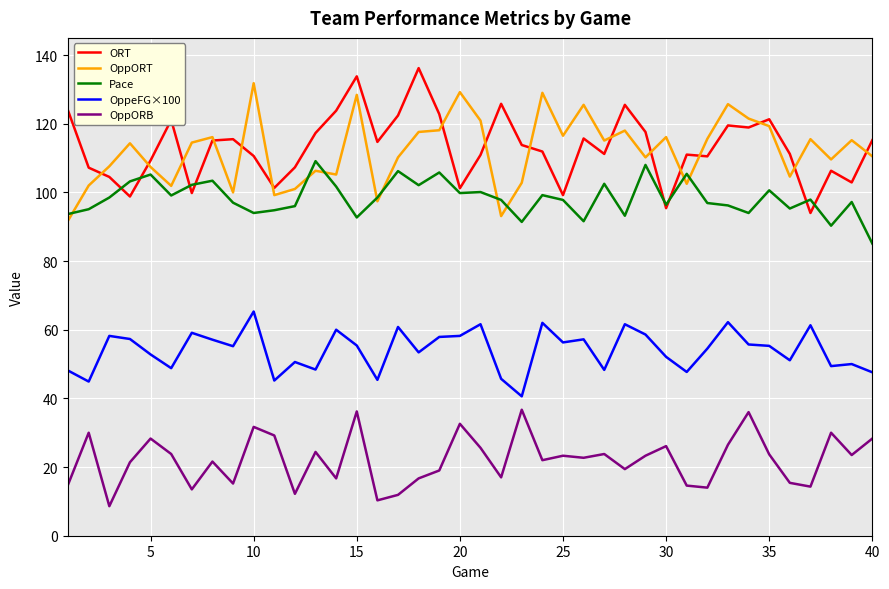

What is the greatest value displayed?

136.2